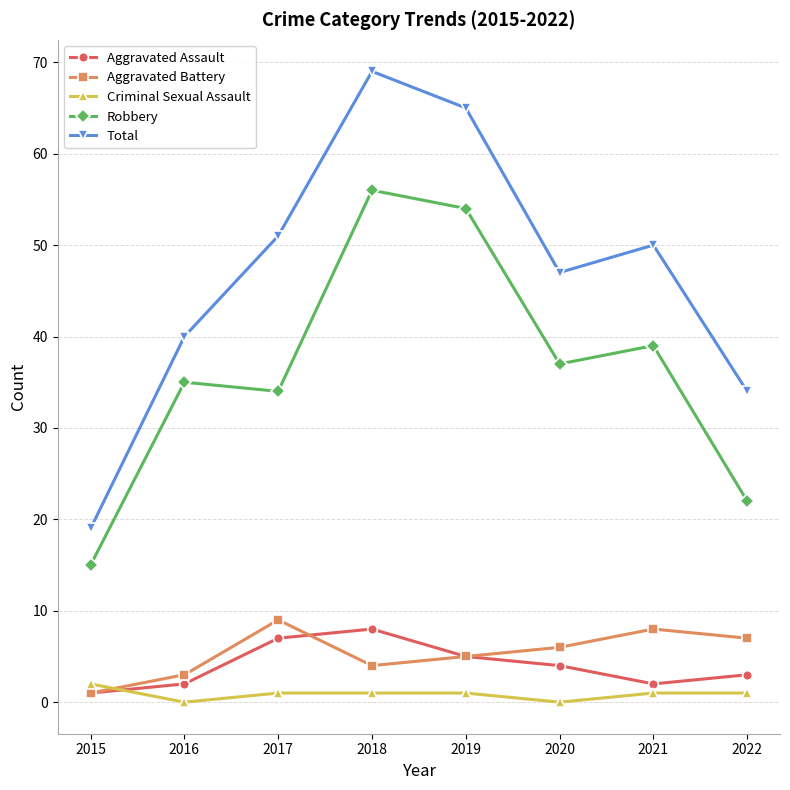

True or false: Aggravated Battery and Robbery cross at least once.

False